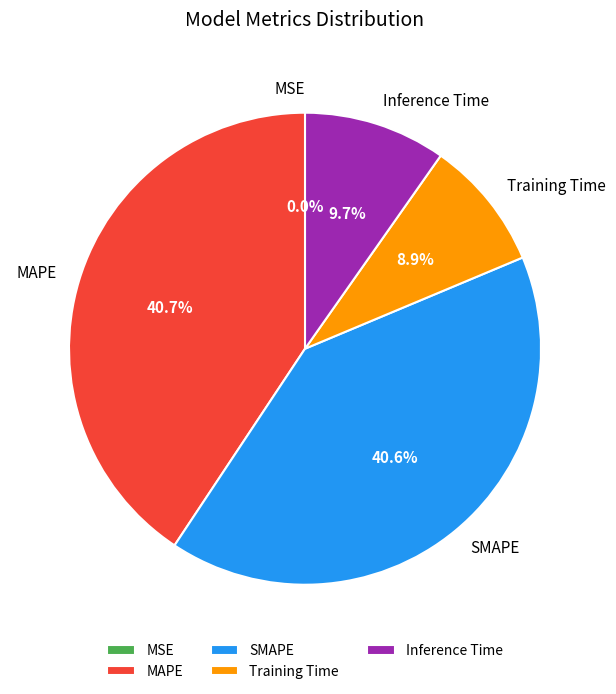

Is the sum of Inference Time and Training Time greater than half?

No